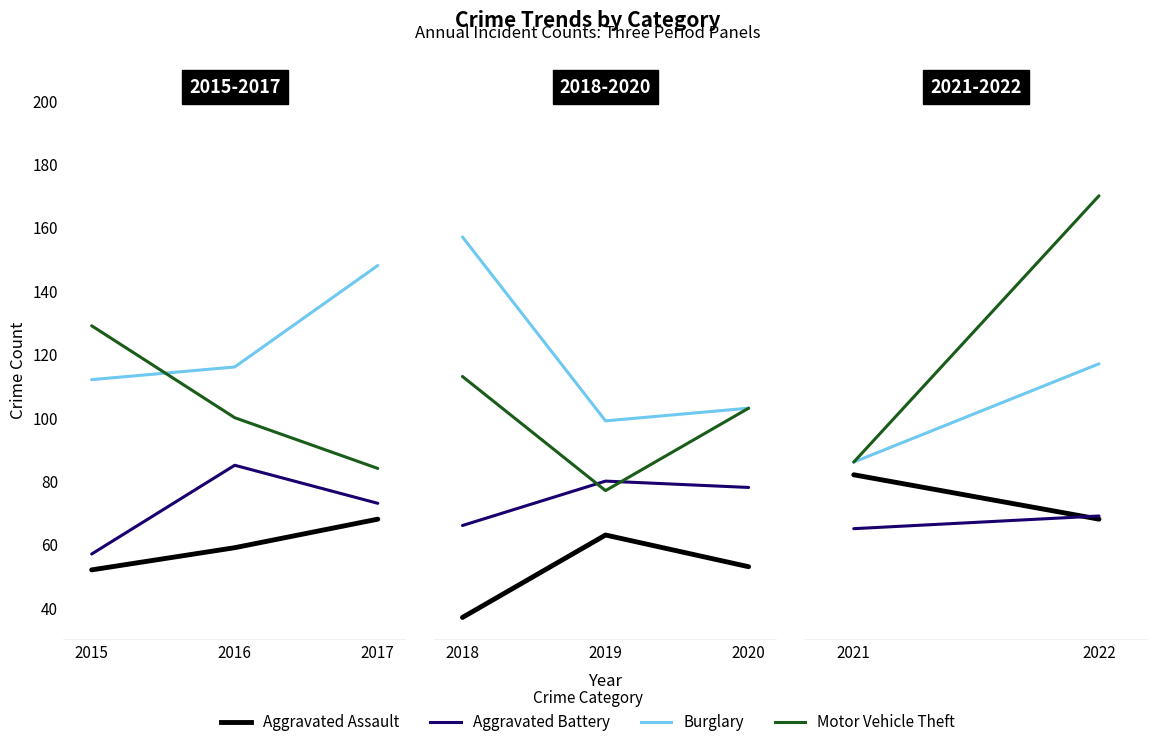

Which series changed the most between 2021 and 2022?

Motor Vehicle Theft